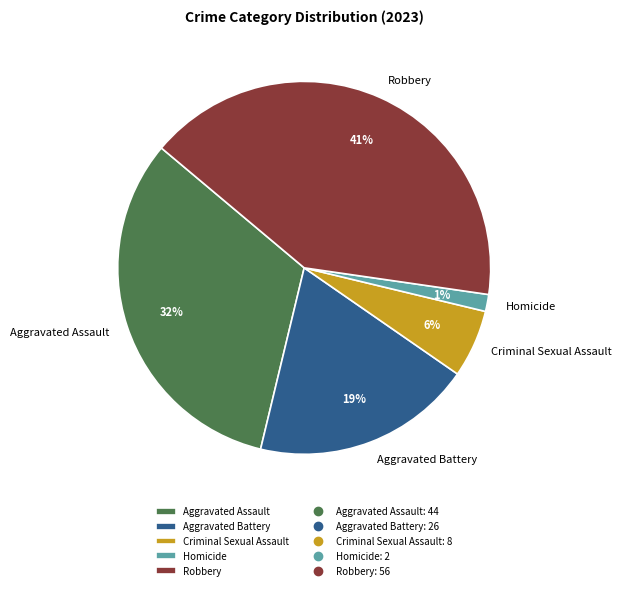

To the nearest percent, what percentage of the pie is Aggravated Assault?

32%